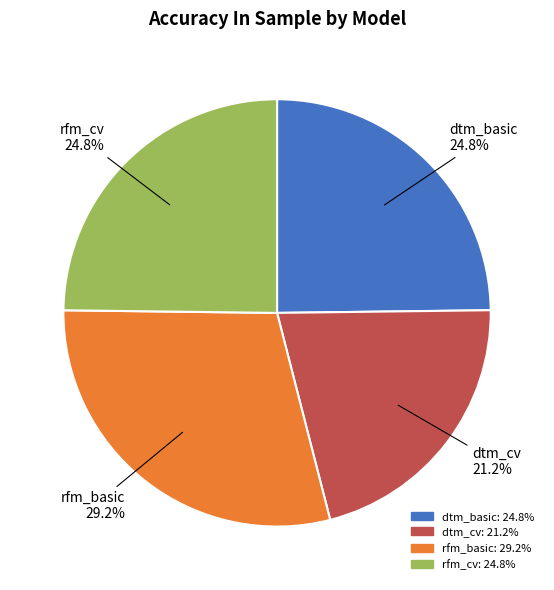

What portion of the pie excludes dtm_cv?

78.8%